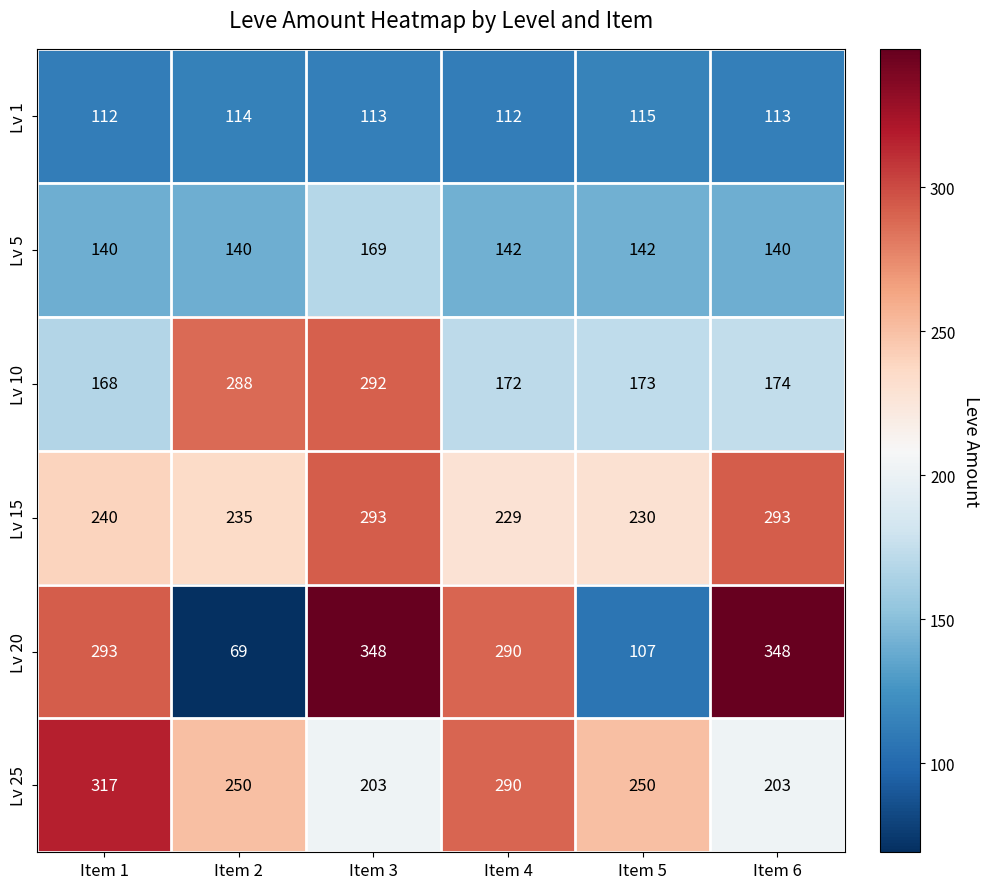

What is the difference between the maximum and minimum values in the Lv 20 series?

279